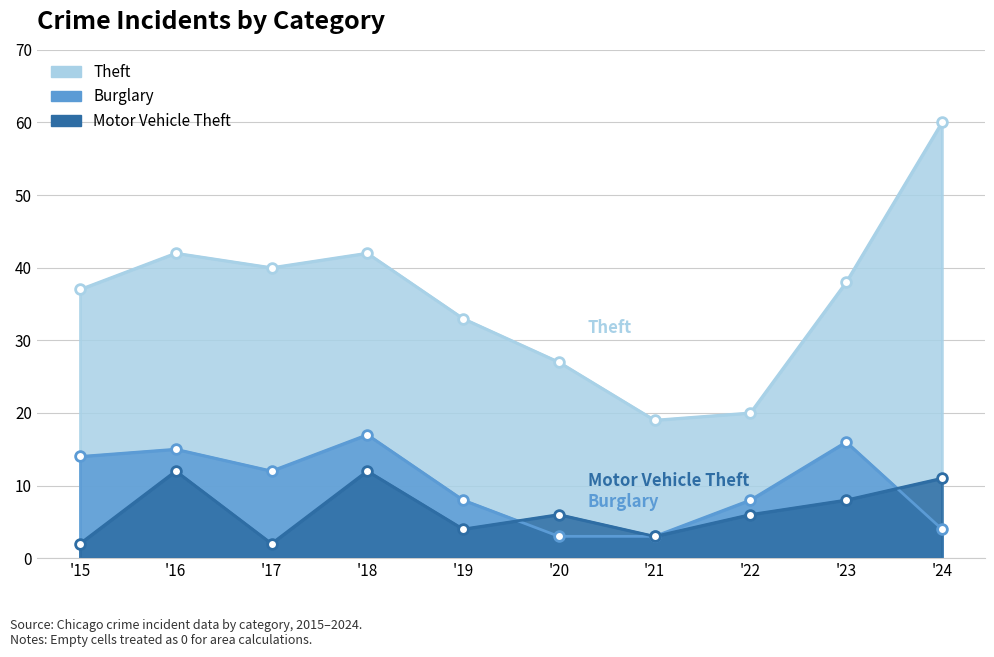

What is the total value across all series at '15?

53